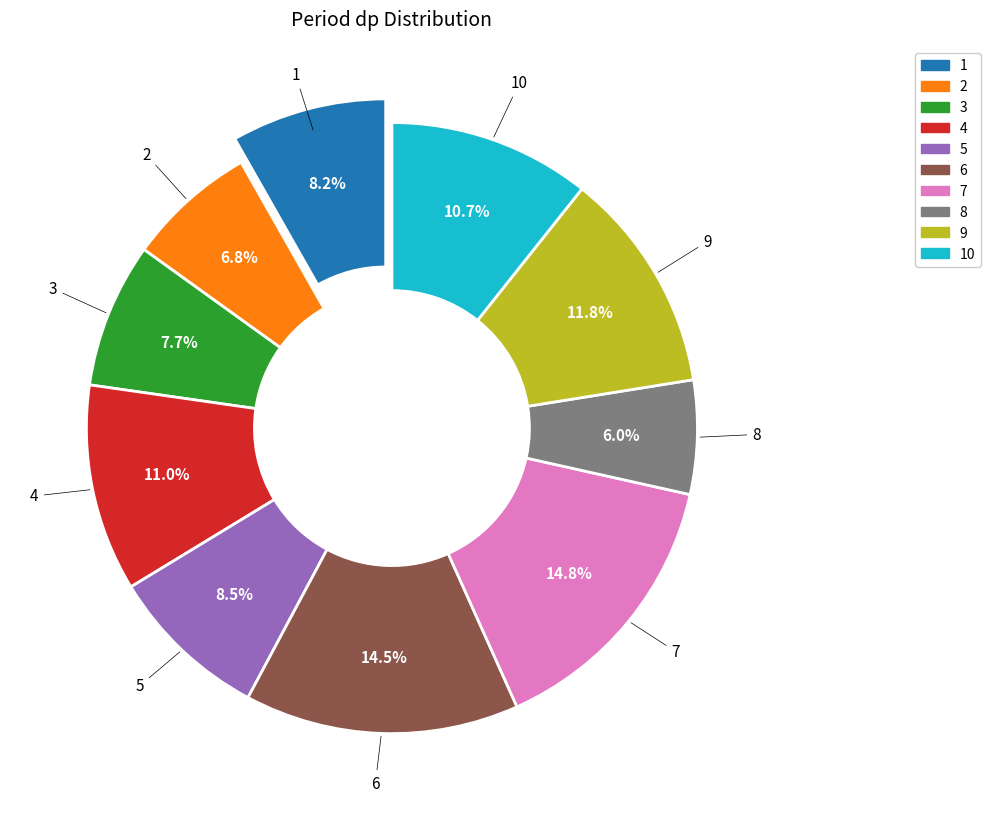

Does 8 account for over 50% of the chart?

No